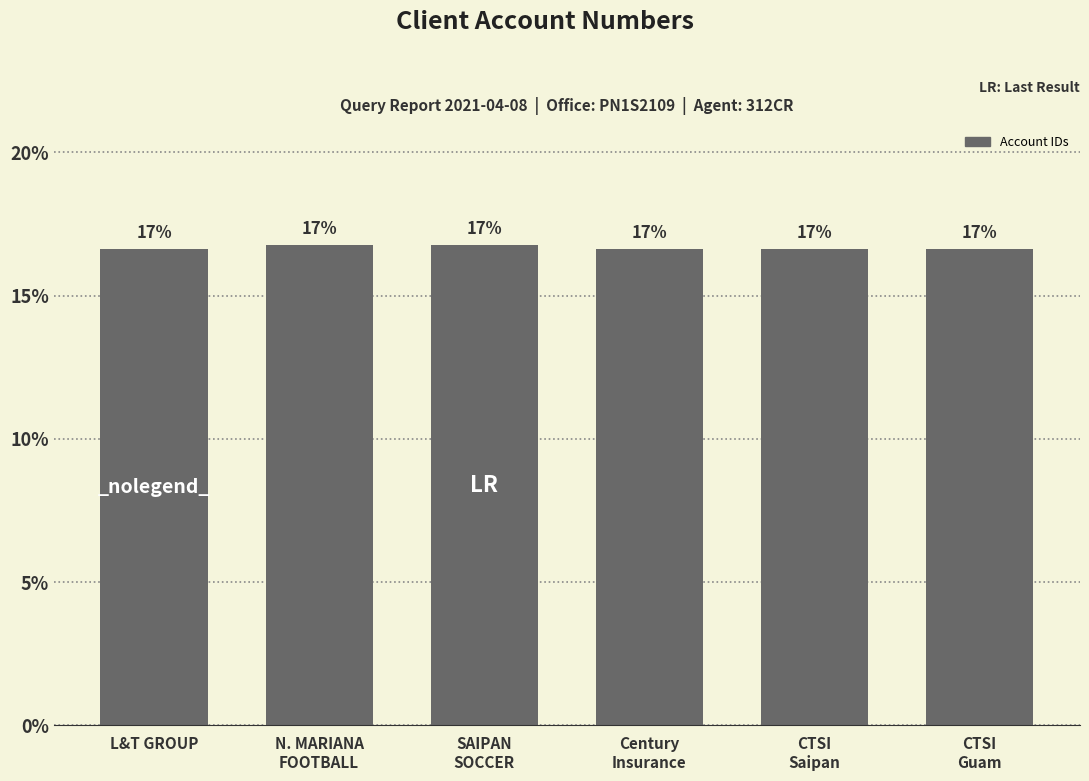

What is the value of the 1st bar from the left?

16.6